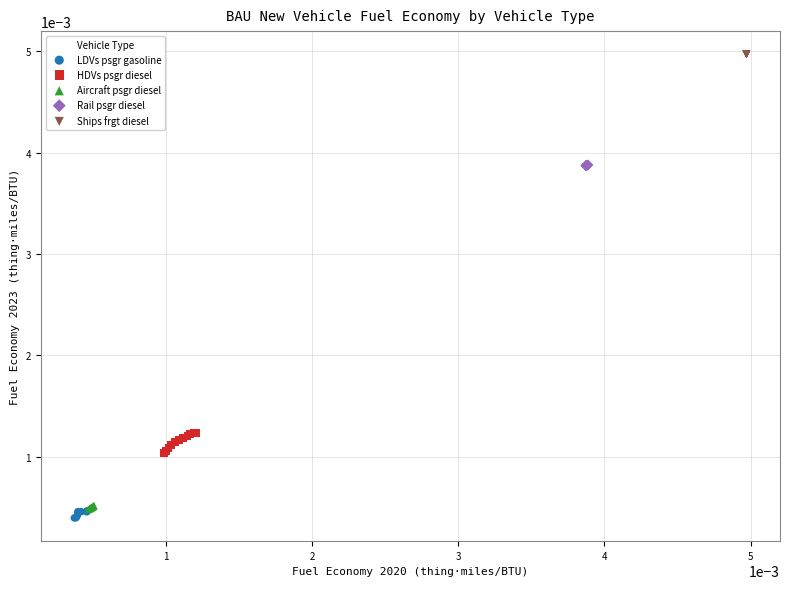

Which series contains the highest Y value?

Ships frgt diesel